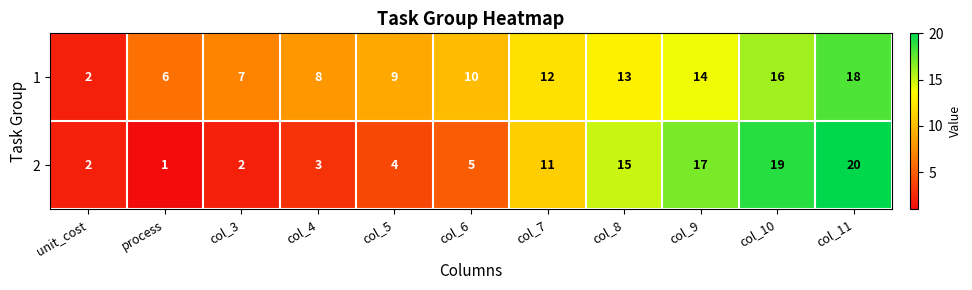

What is the total value across all series at unit_cost?

4